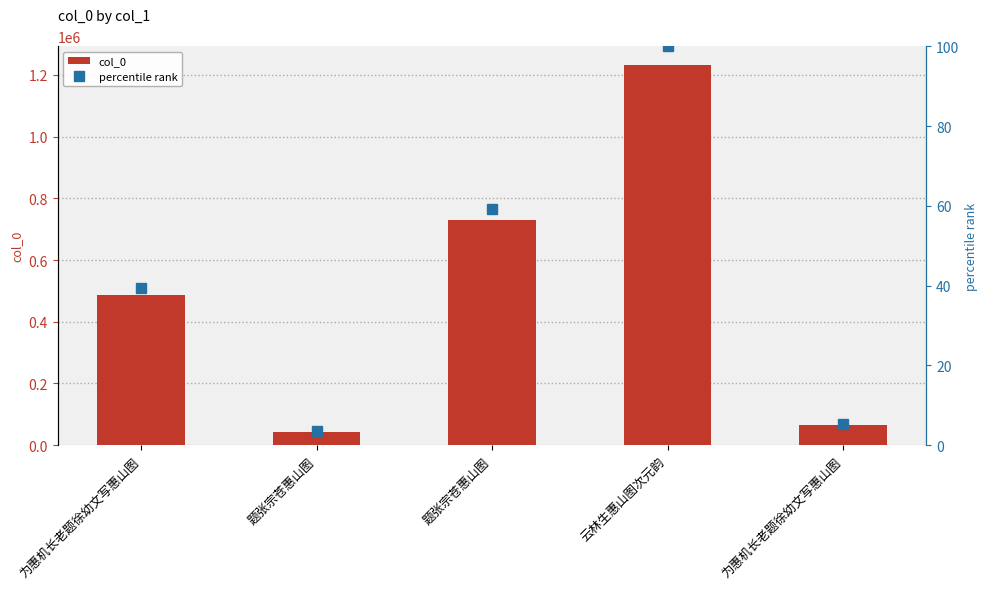

How many categories are shown in the chart?

5